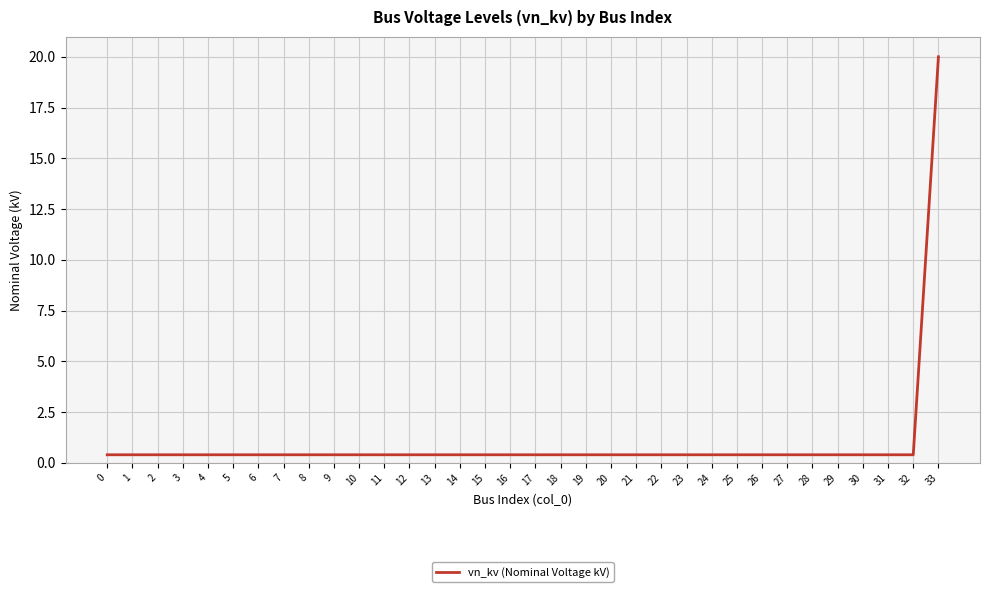

Which category has the highest value across all series?

33